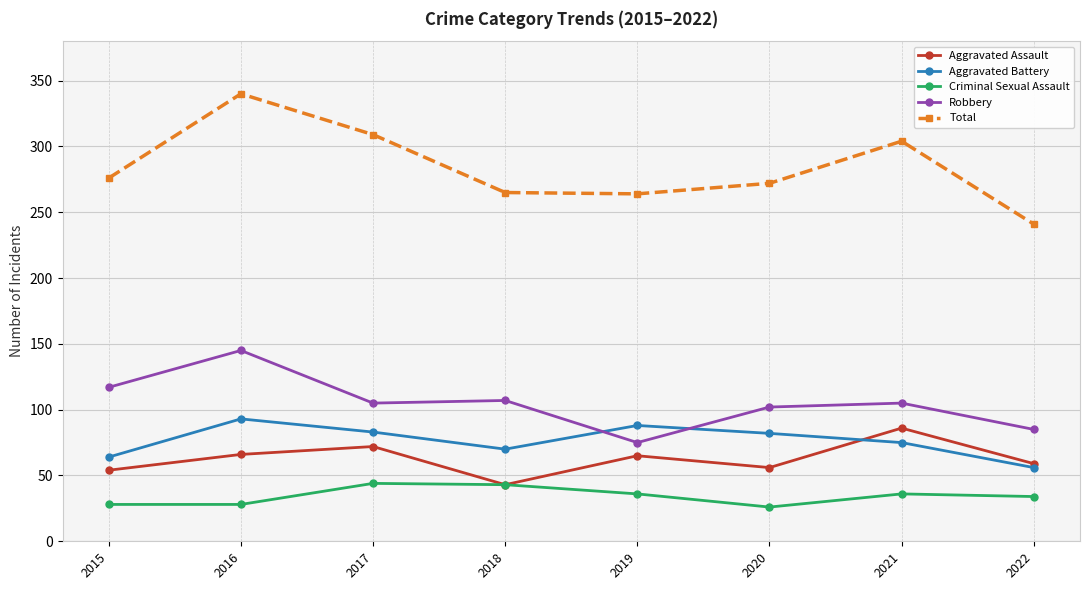

What is the approximate value of Aggravated Battery at 2021?

75